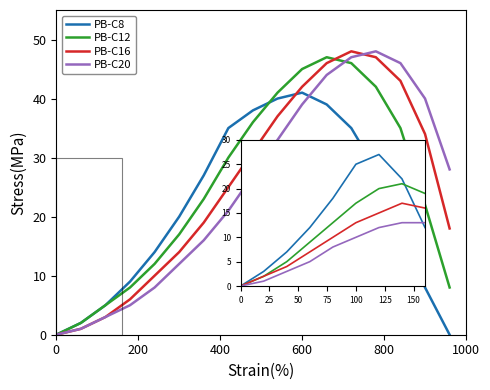

What is the label of the 8th point from the right?

9